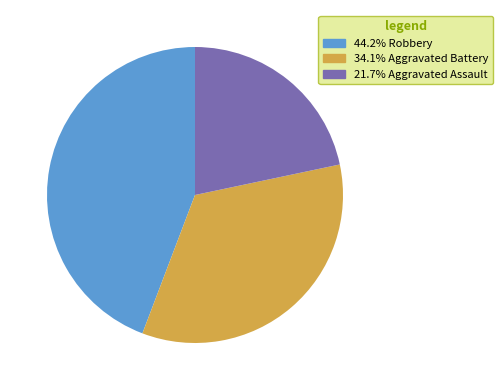

Is there any slice that represents more than half of the pie?

No